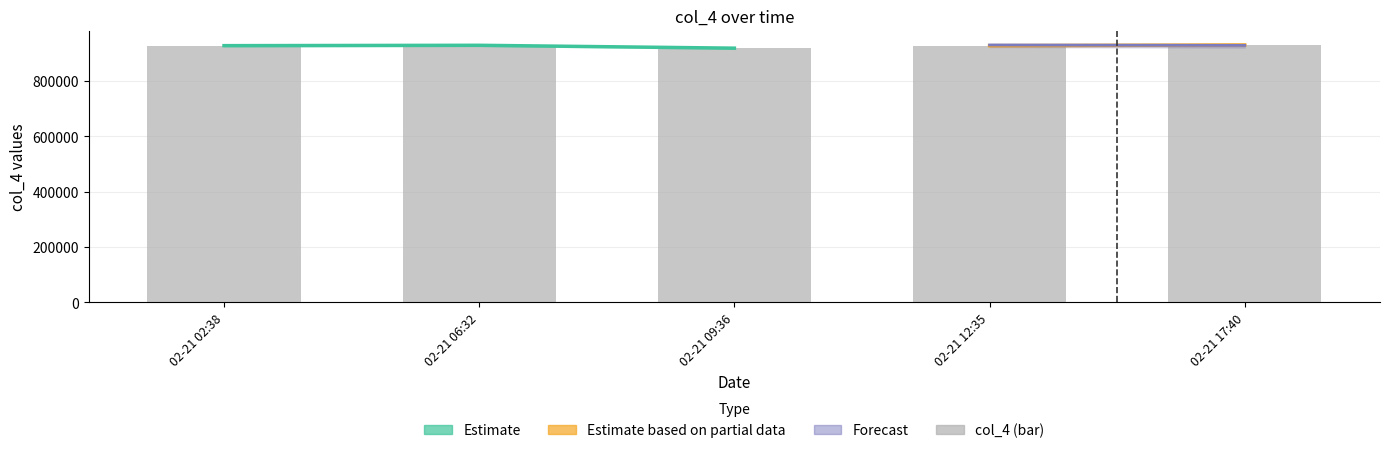

What is the label of the 5th bar from the right?

2021-02-21 02:38:46